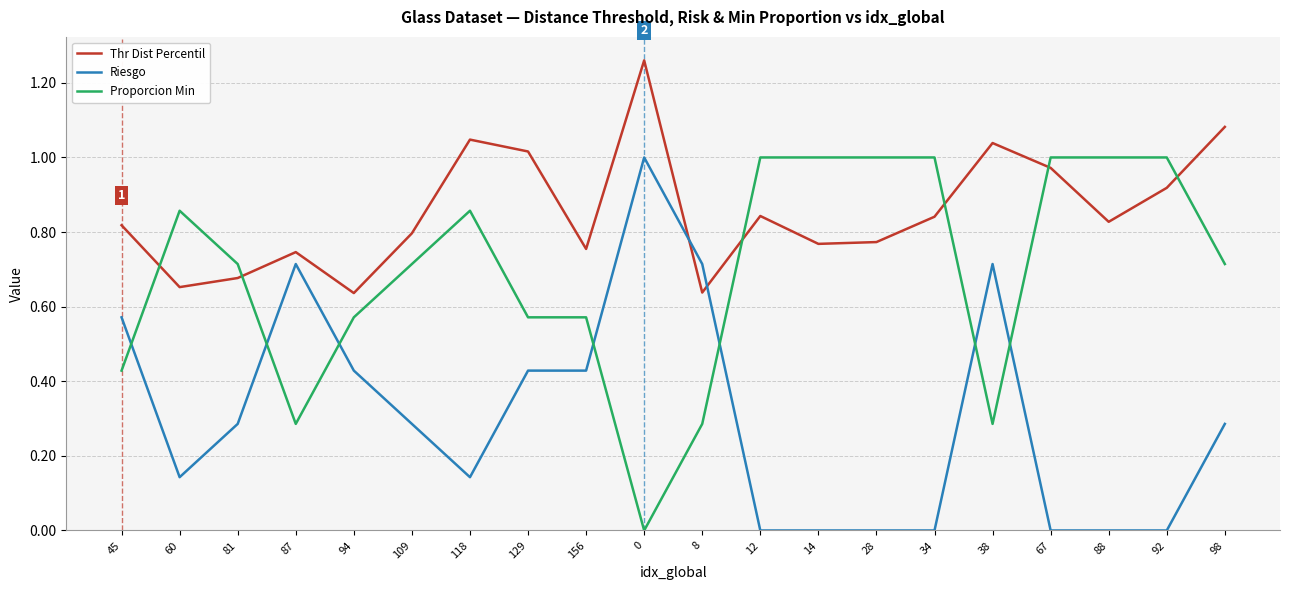

What are all the series names shown in the legend?

Thr Dist Percentil, Riesgo, Proporcion Min